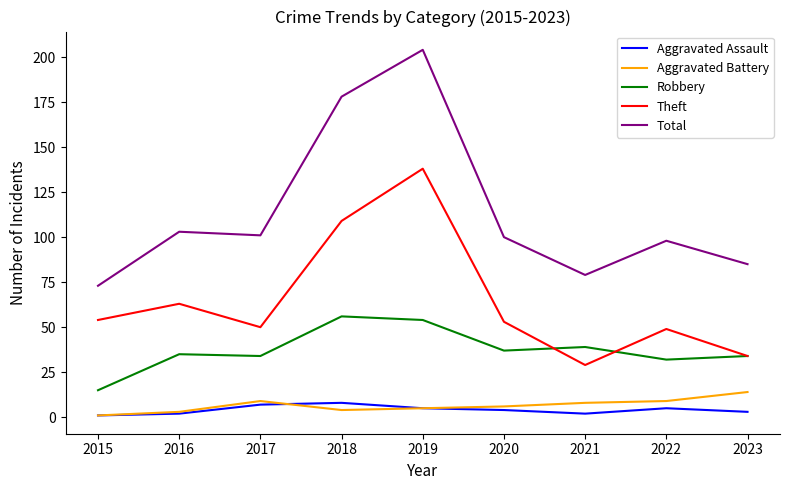

What is the maximum value shown in the chart?

204